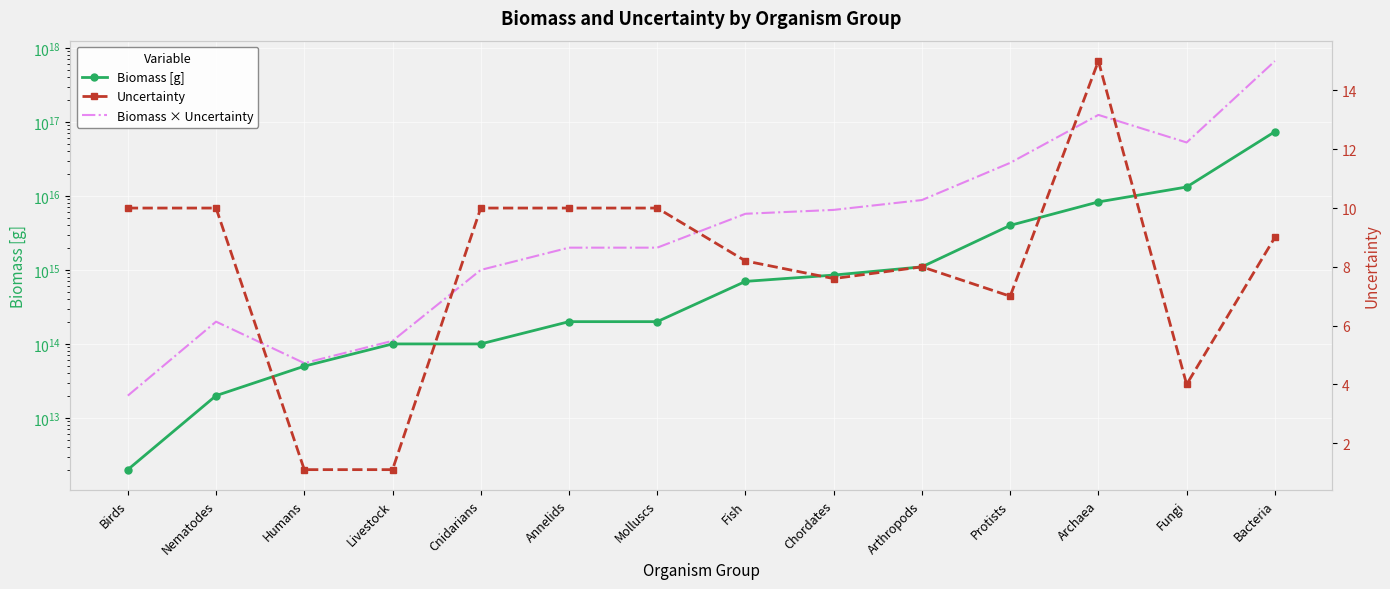

True or false: Uncertainty has more than 2 interior local peaks.

False